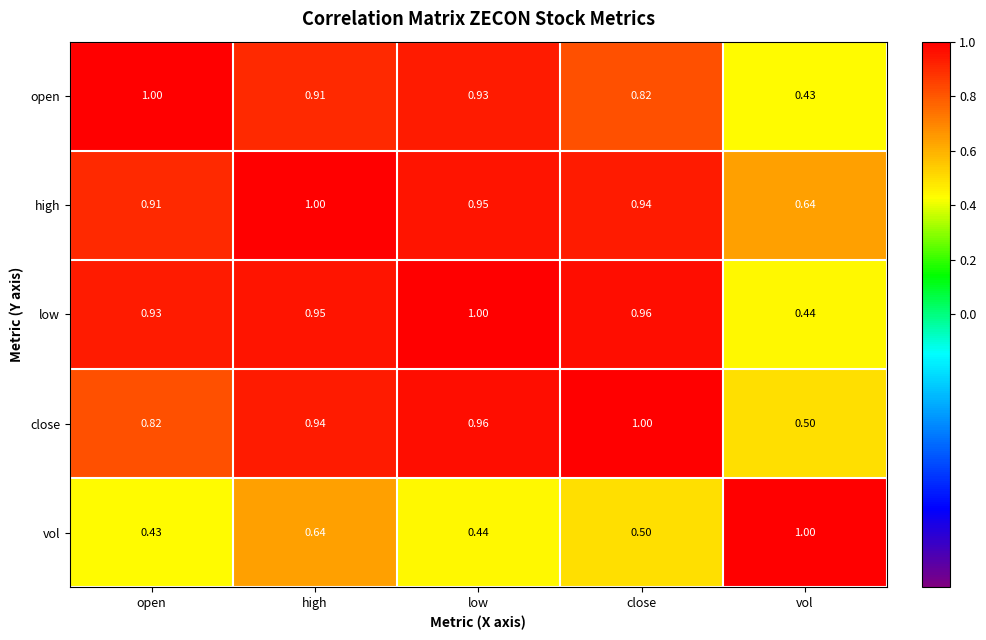

At which label is open closest to 0?

vol